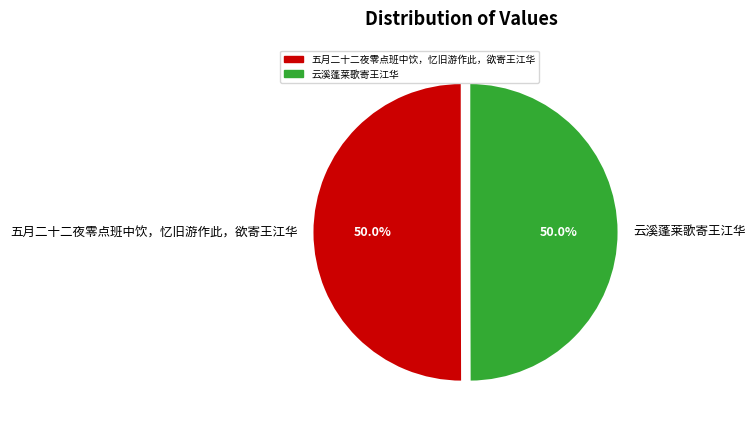

Combined, do 云溪蓬莱歌寄王江华 and 五月二十二夜零点班中饮，忆旧游作此，欲寄王江华 account for over 50%?

Yes